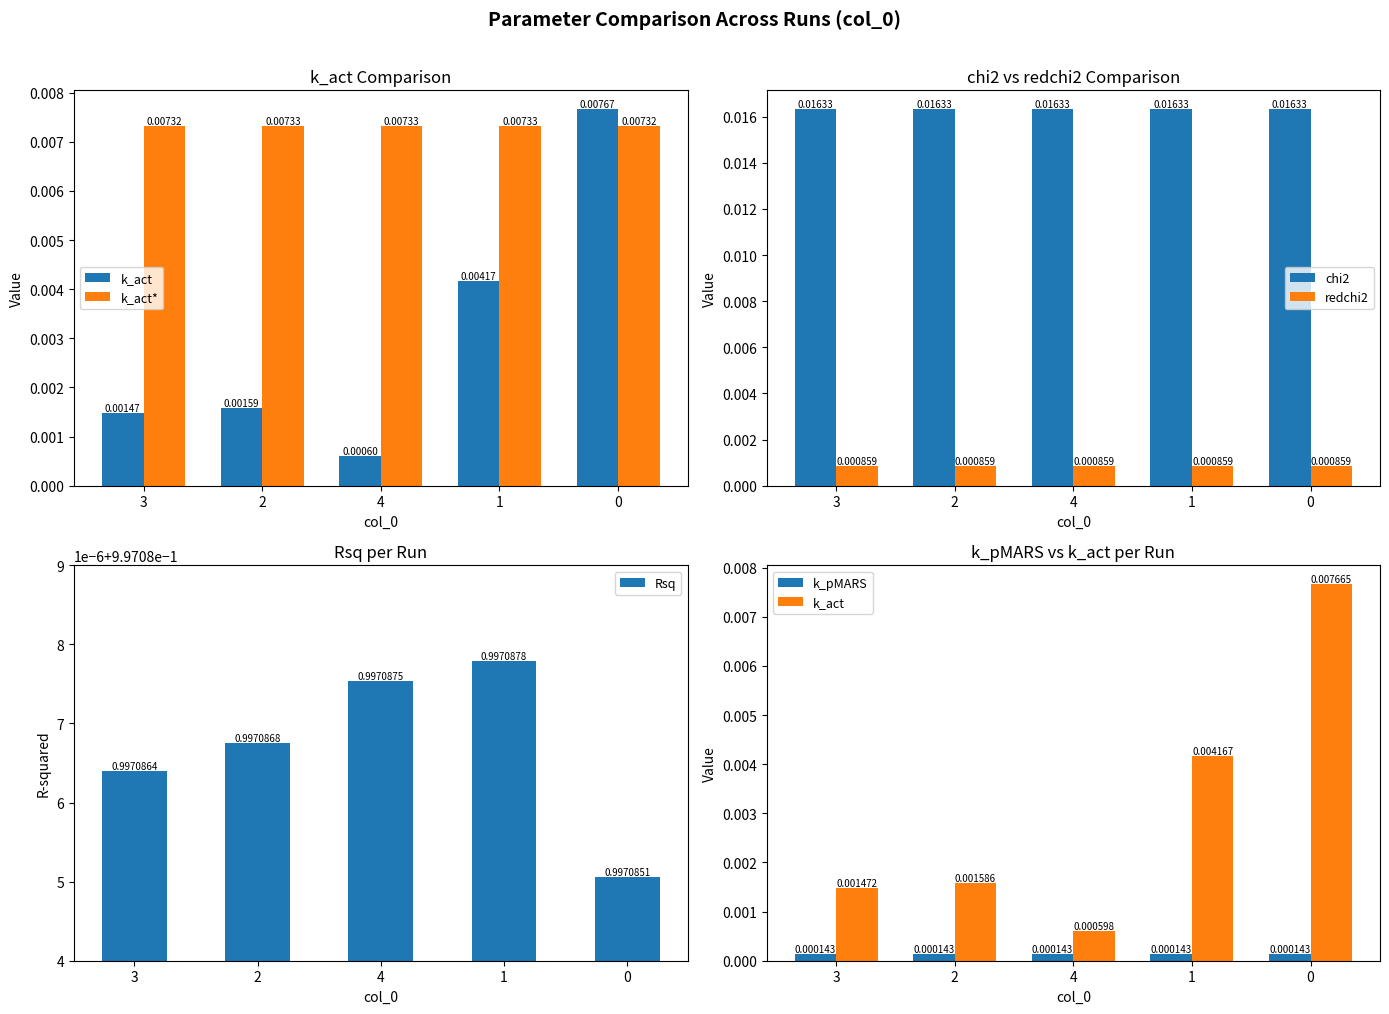

What is the difference between the highest and lowest values at 3?

1.0